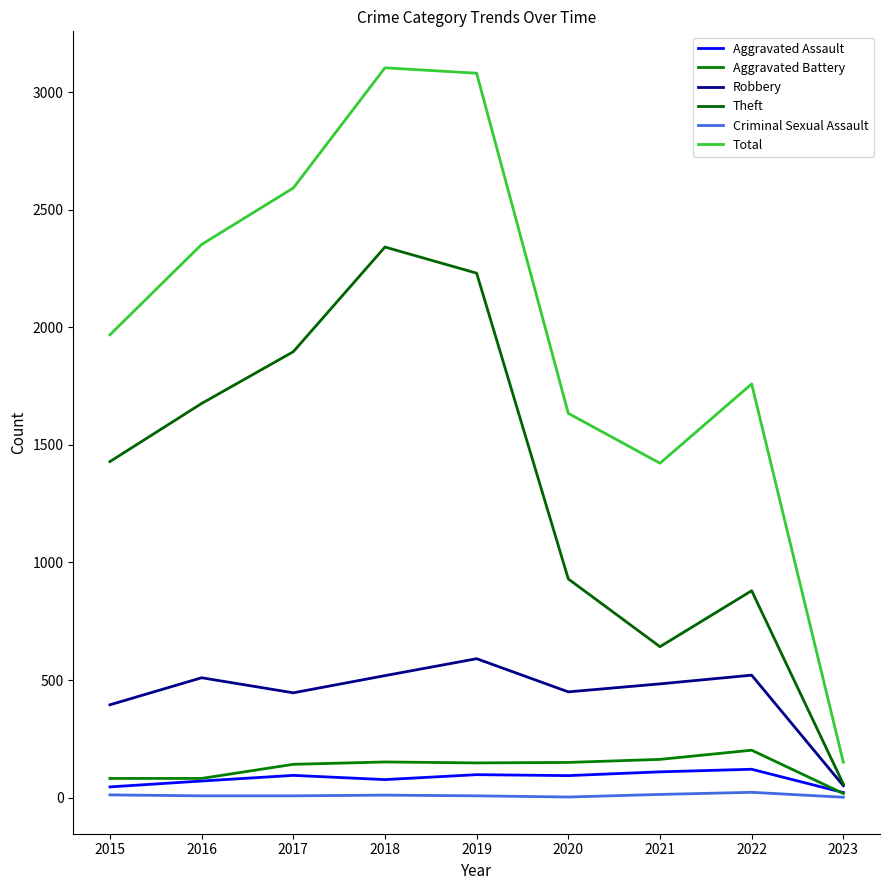

What is the spread (max minus min) of values at 2020?

1631